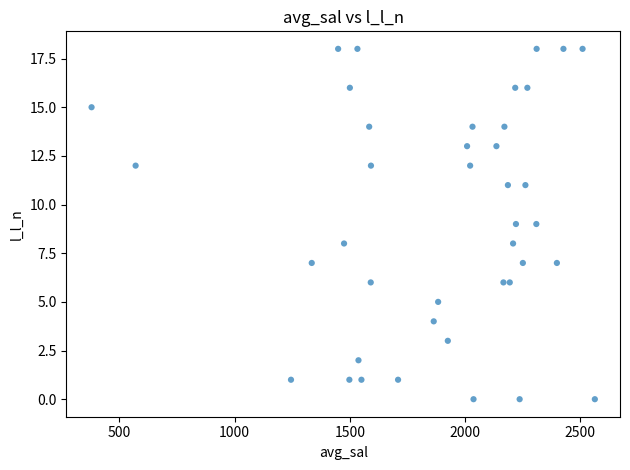

What is the range of Y values (max minus min)?

18